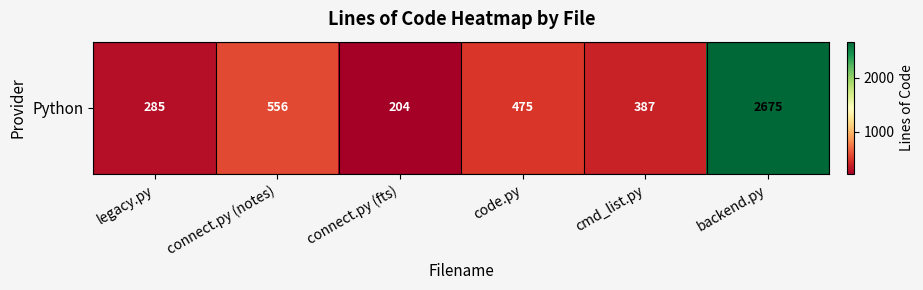

Read the value at connect.py (fts).

204